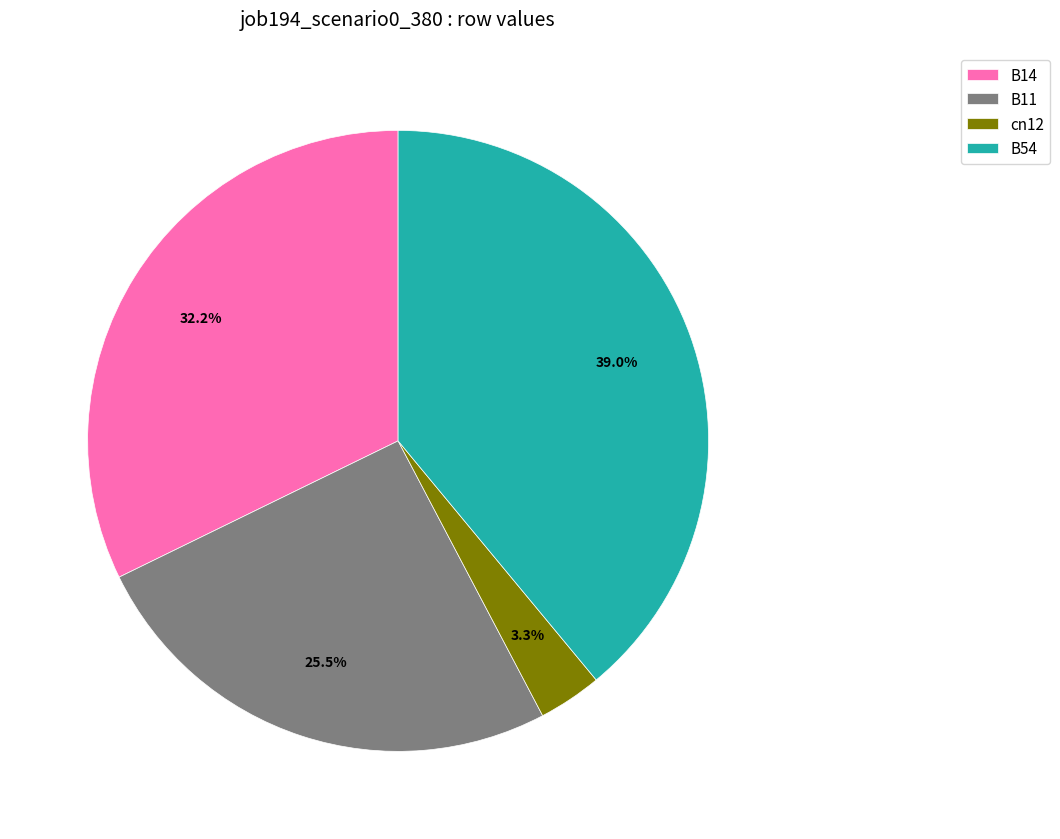

What portion of the pie excludes B14?

67.8%